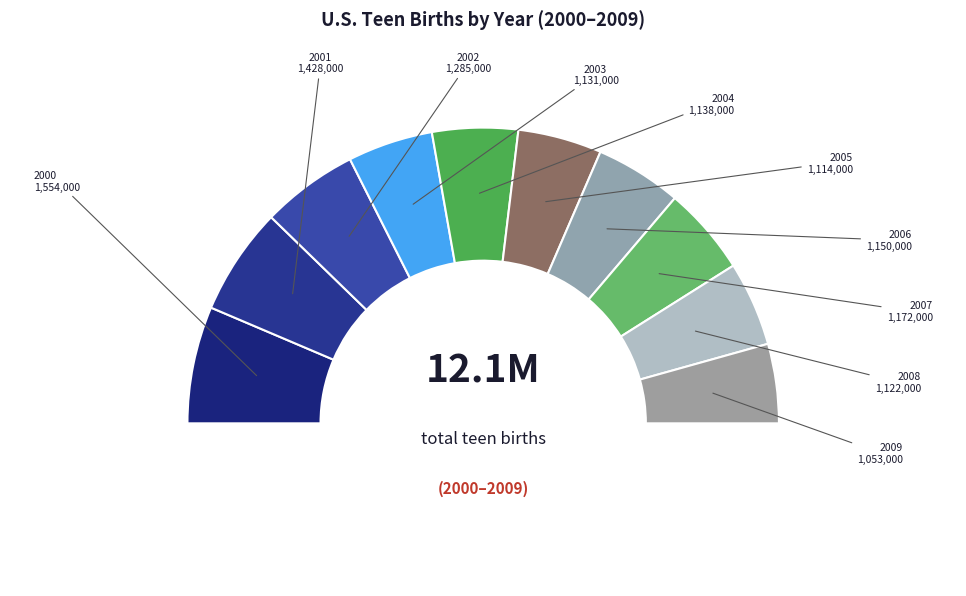

What is the ratio of the value at 2001 to the value at 2002?

1.1